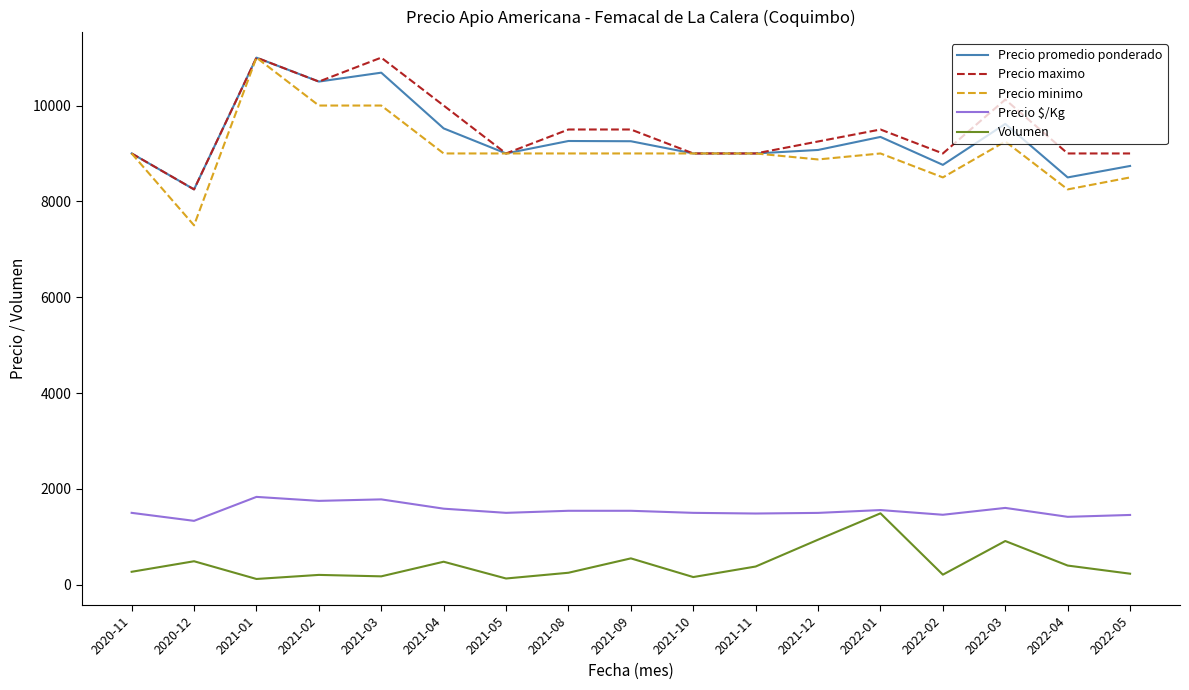

Where is the first local minimum for Precio $/Kg?

2020-12